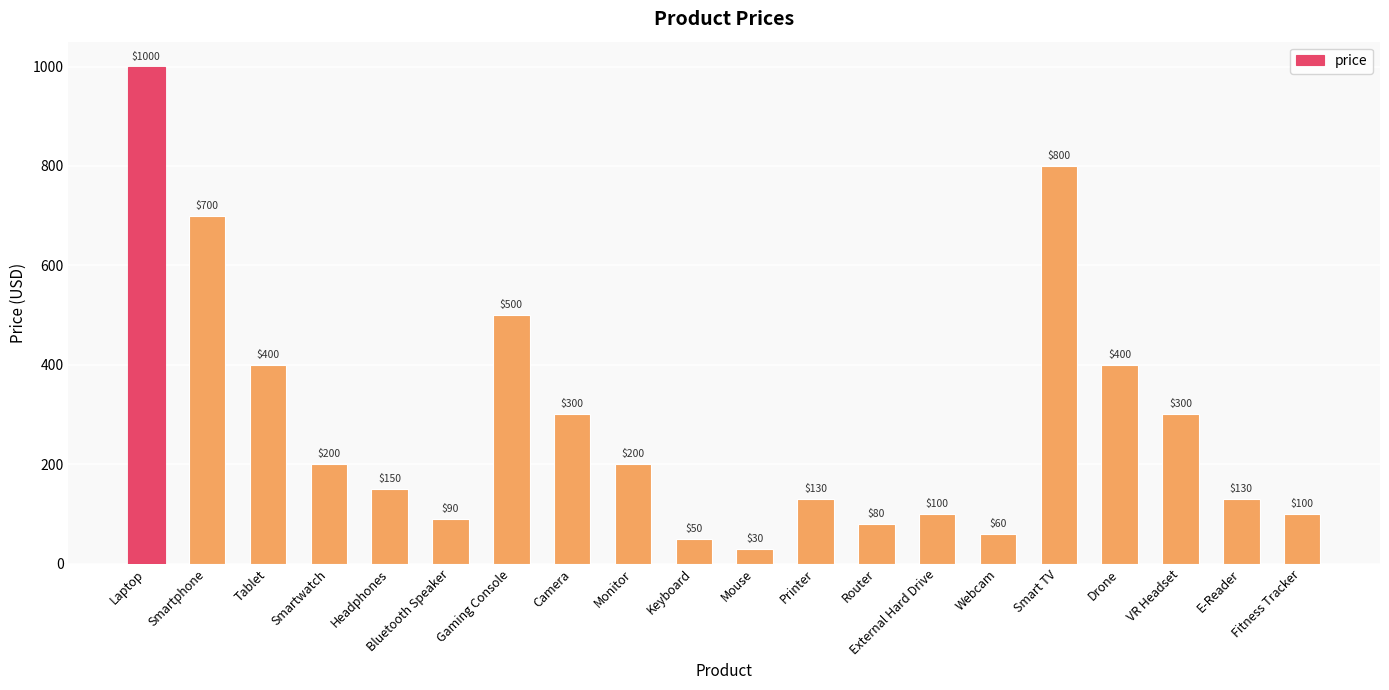

How many data points are less than 199?

10